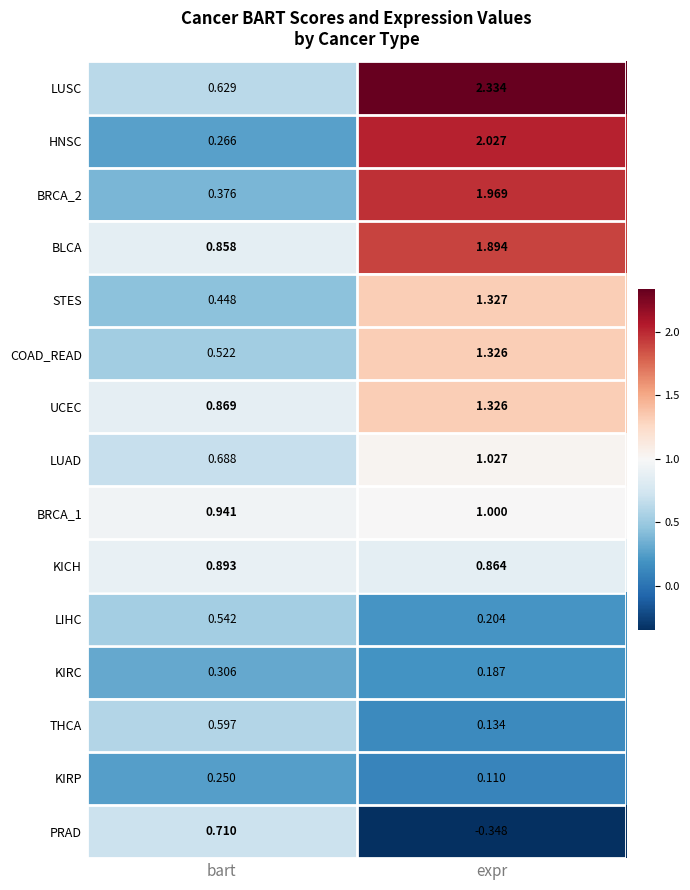

At which label does COAD_READ reach its minimum?

bart